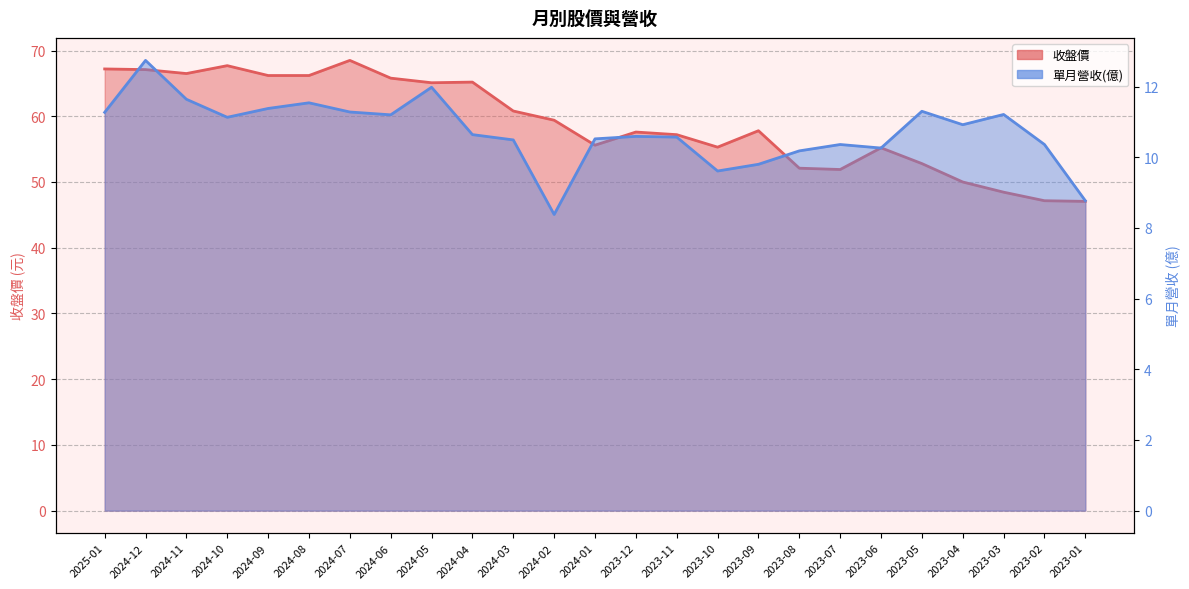

What is the label of the 11th point from the left?

2024-03